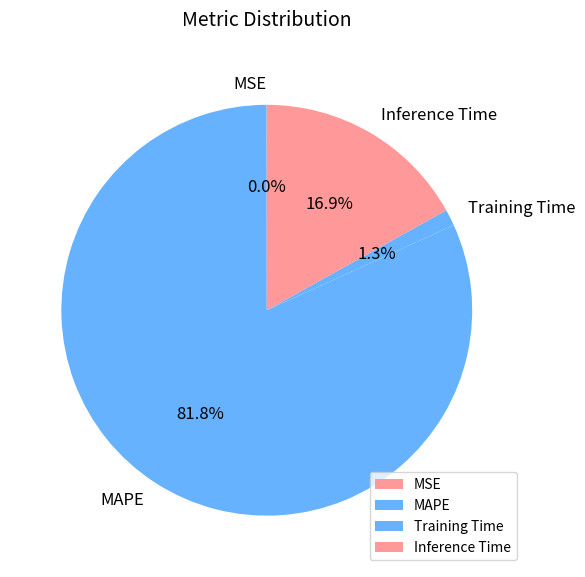

Which slice is the largest?

MAPE